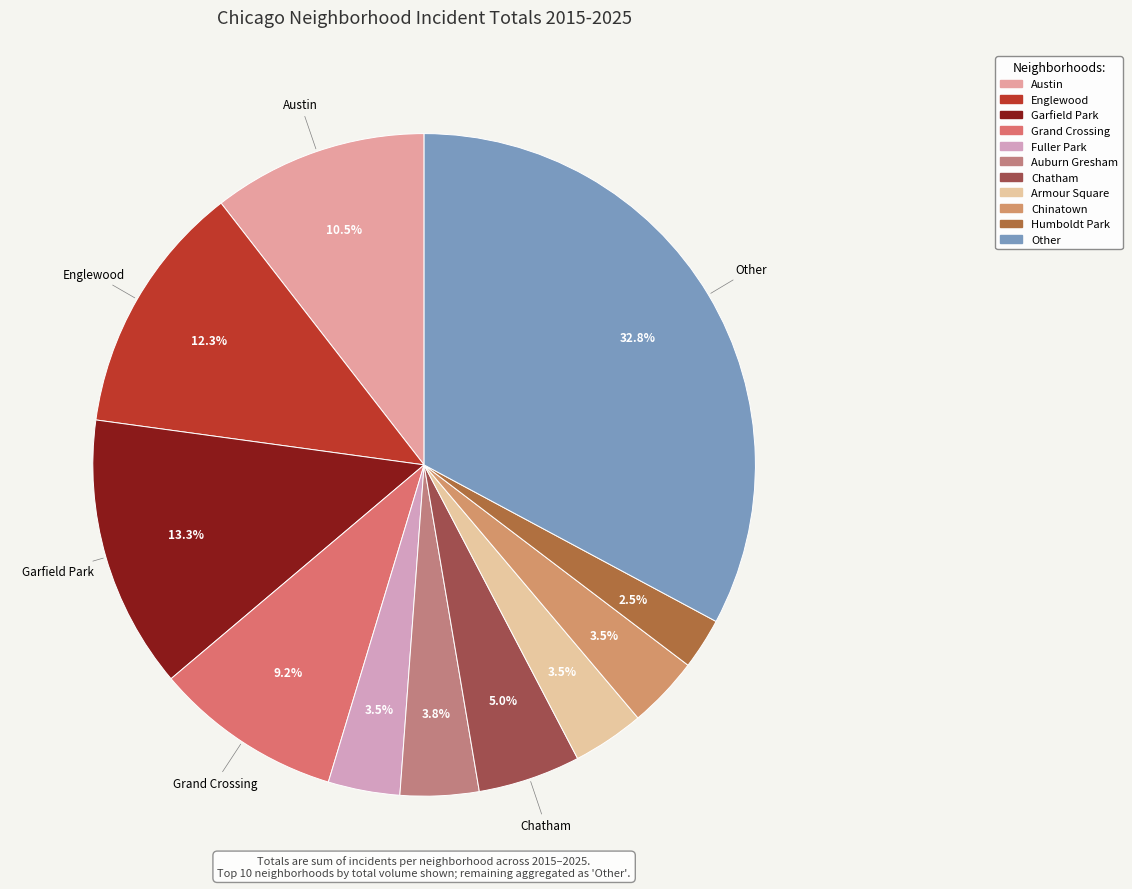

How many slices are in this pie chart?

11